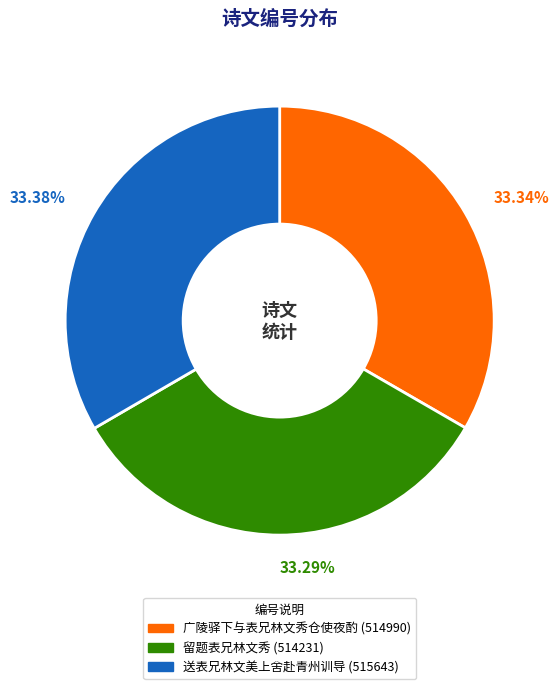

Do 广陵驿下与表兄林文秀仓使夜酌 and 送表兄林文美上舍赴青州训导 together represent more than half of the pie?

Yes